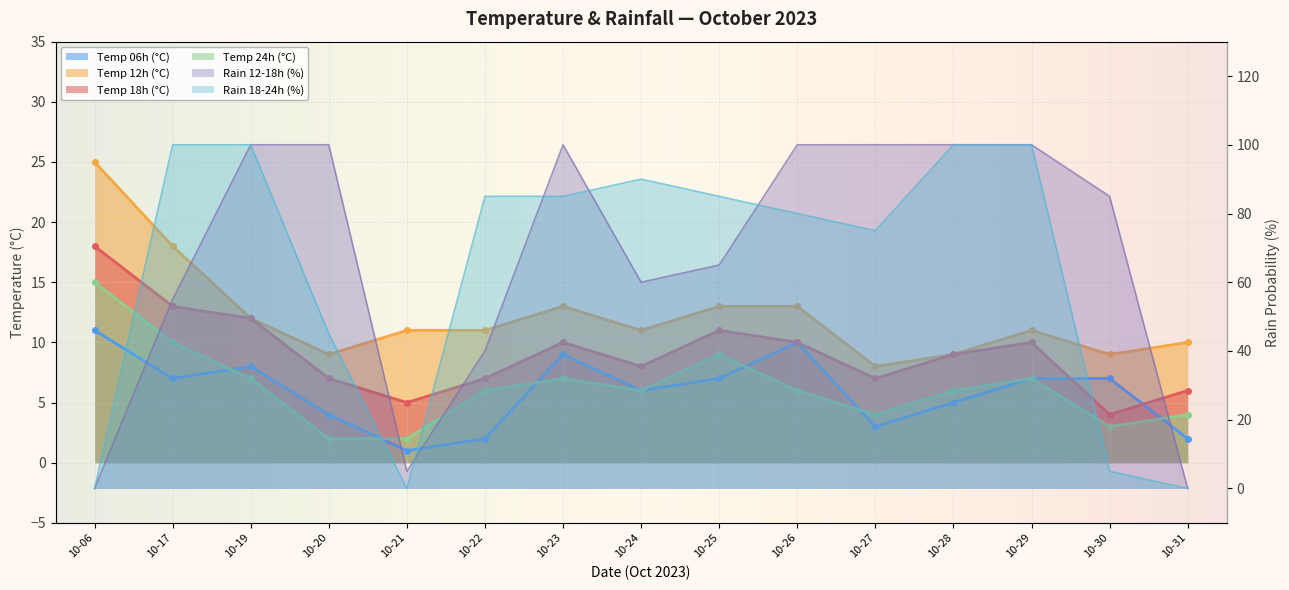

What is the difference between the second highest and minimum values in the temp_6 series?

9